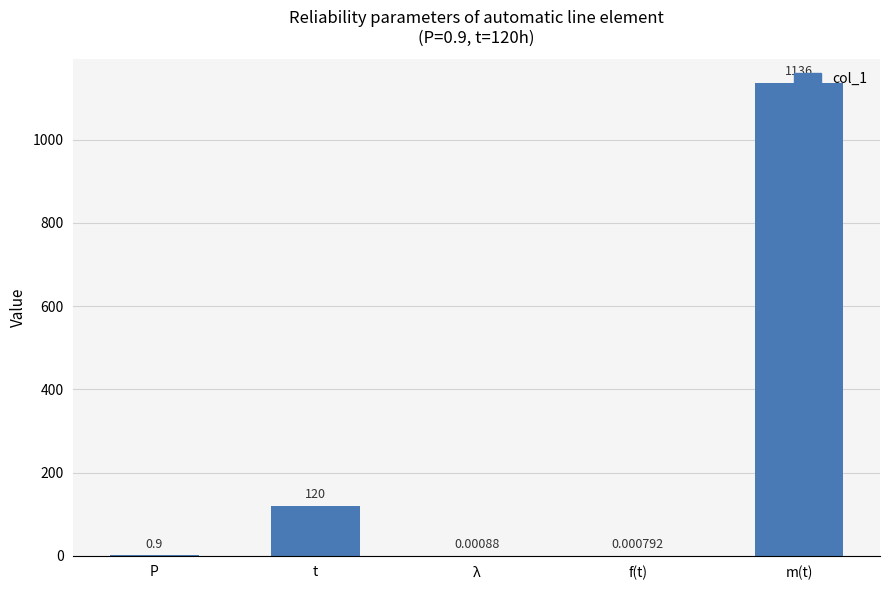

At which label is the value closest to 568?

t